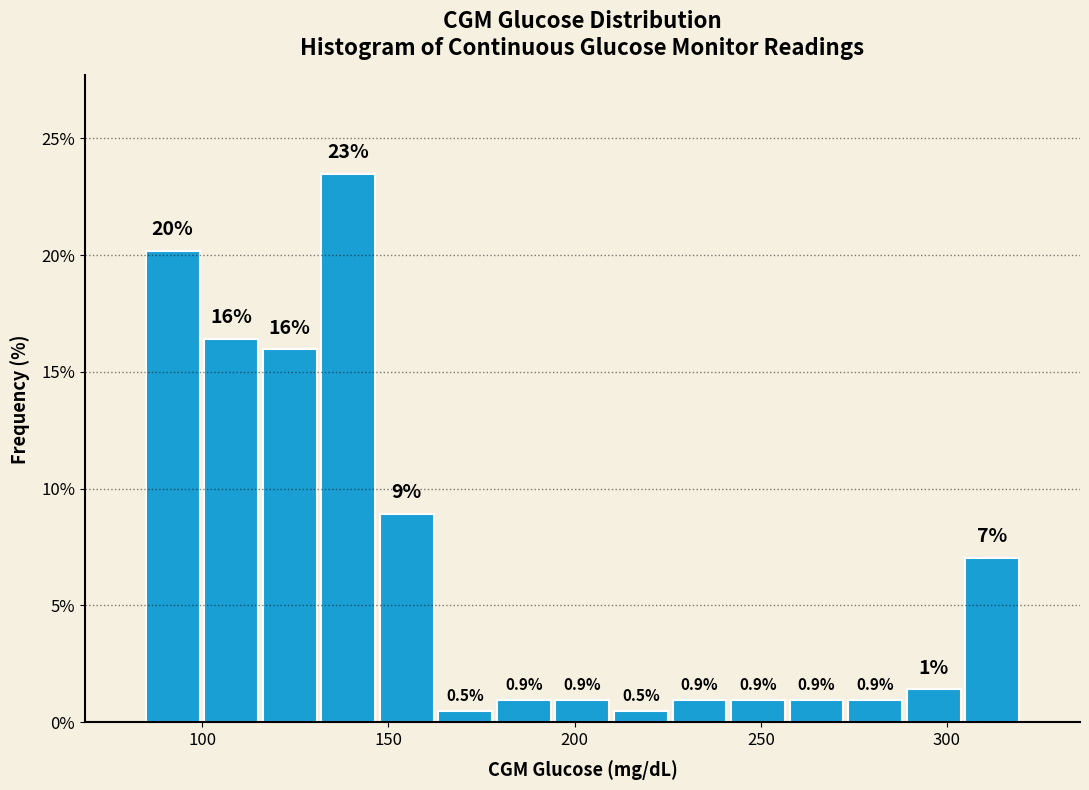

Read against the x-axis, roughly where is the centre of the tallest bar?

140